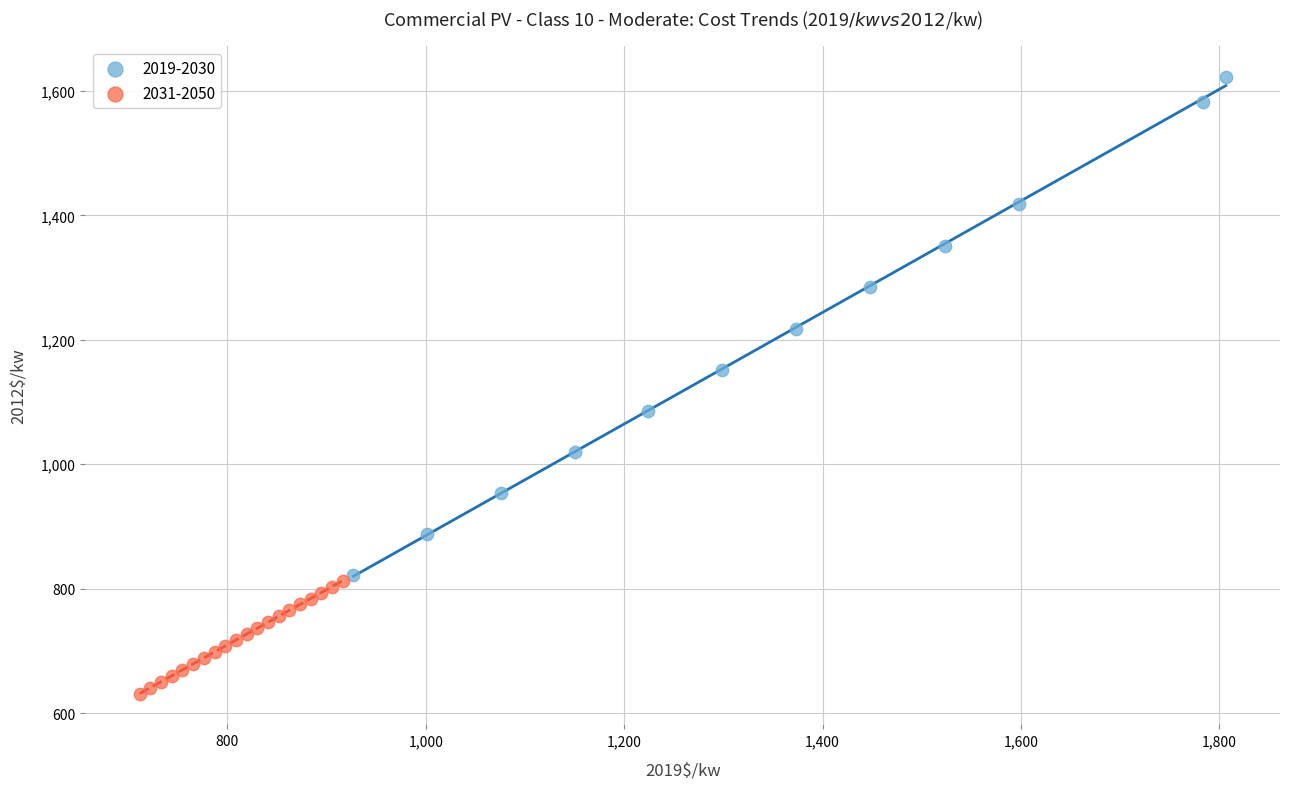

Which series has the widest spread of Y values?

2019-2030